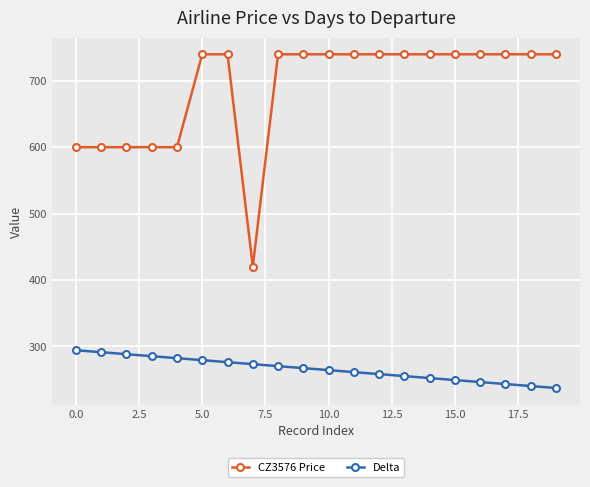

What is the sum of all CZ3576 Price values?

13780